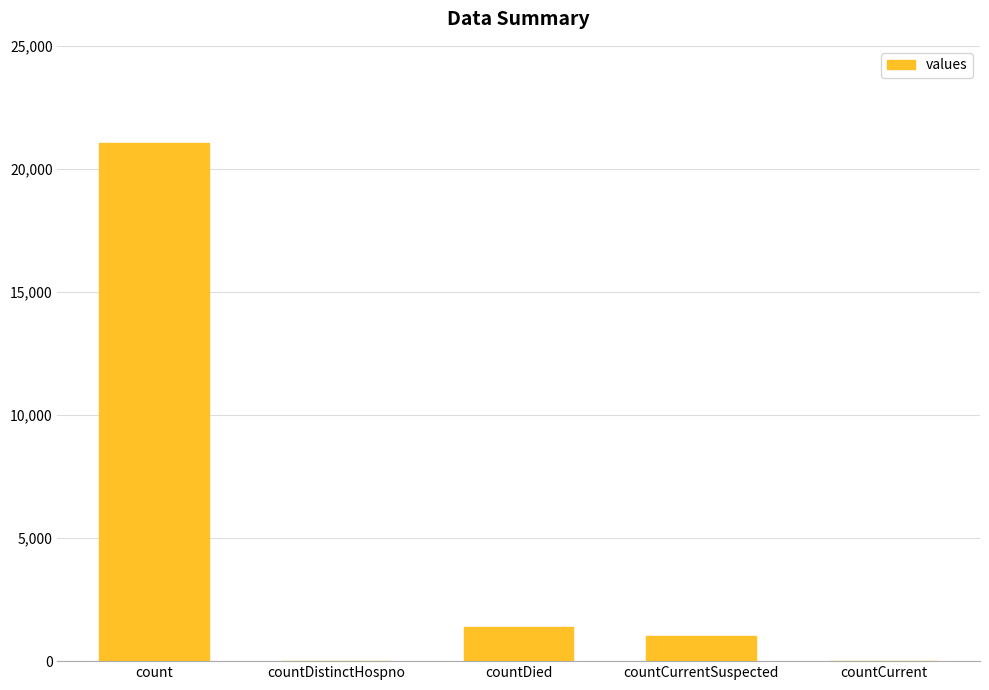

Does the chart contain stacked bars?

No